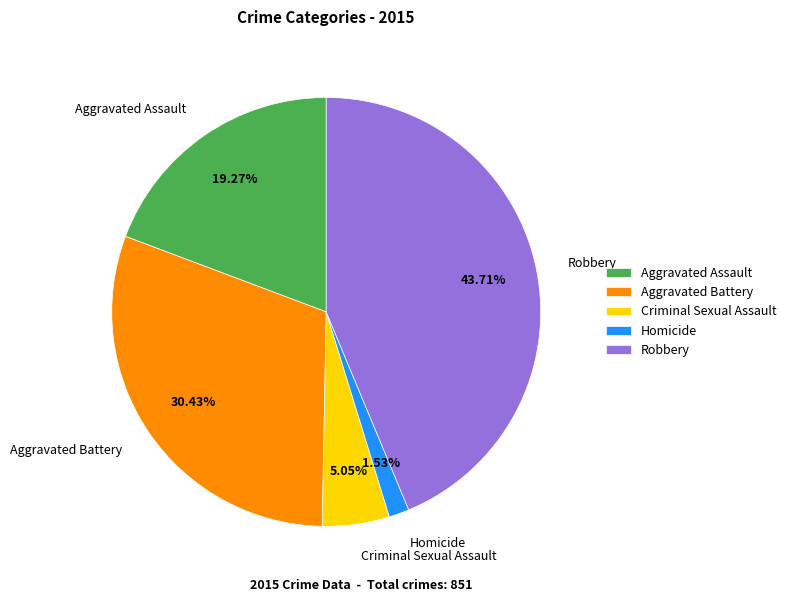

How many segments does this pie chart have?

5